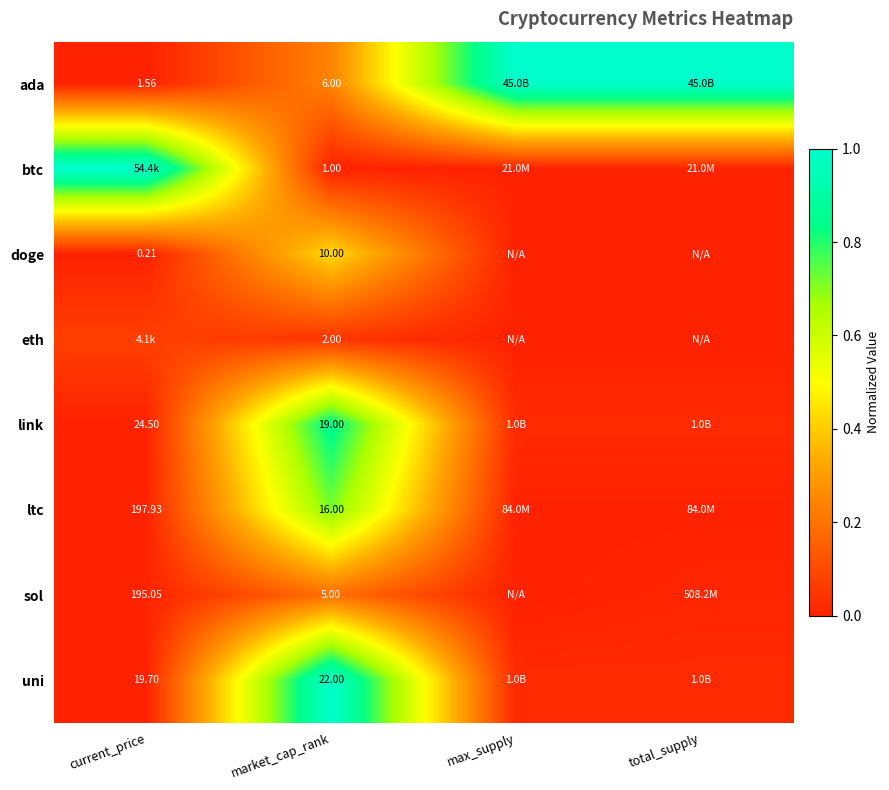

What is the total value across all series at market_cap_rank?

81.0